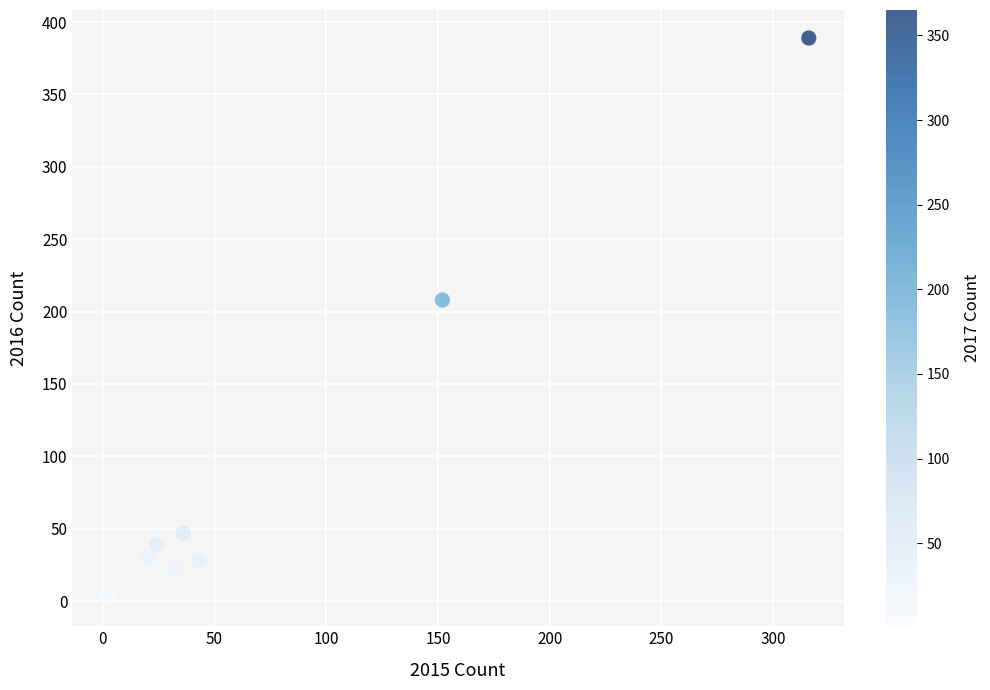

What Y value in the scatter plot is closest to 195?

208